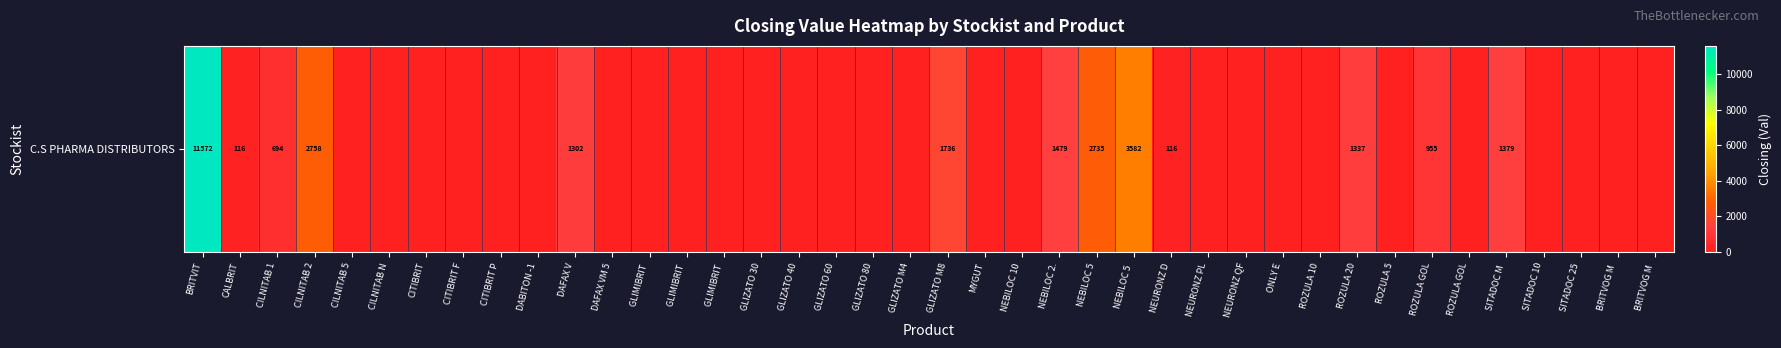

Rank the categories by value from highest to lowest.

BRITVIT, NEBILOC 5 , CILNITAB 2, NEBILOC 5, GLIZATO M8, NEBILOC 2., SITADOC M , ROZULA 20, DAFAX V, ROZULA GOL, CILNITAB 1, CALBRIT, NEURONZ D, CILNITAB 5, CILNITAB N, CITIBRIT, CITIBRIT F, CITIBRIT P, DABITON -1, DAFAX VM 5, GLIMIBRIT , GLIMIBRIT , GLIMIBRIT , GLIZATO 30, GLIZATO 40, GLIZATO 60, GLIZATO 80, GLIZATO M4, MYGUT, NEBILOC 10, NEURONZ PL, NEURONZ QF, ONLY E, ROZULA 10, ROZULA 5, ROZULA GOL, SITADOC 10, SITADOC 25, BRITVOG M , BRITVOG M 